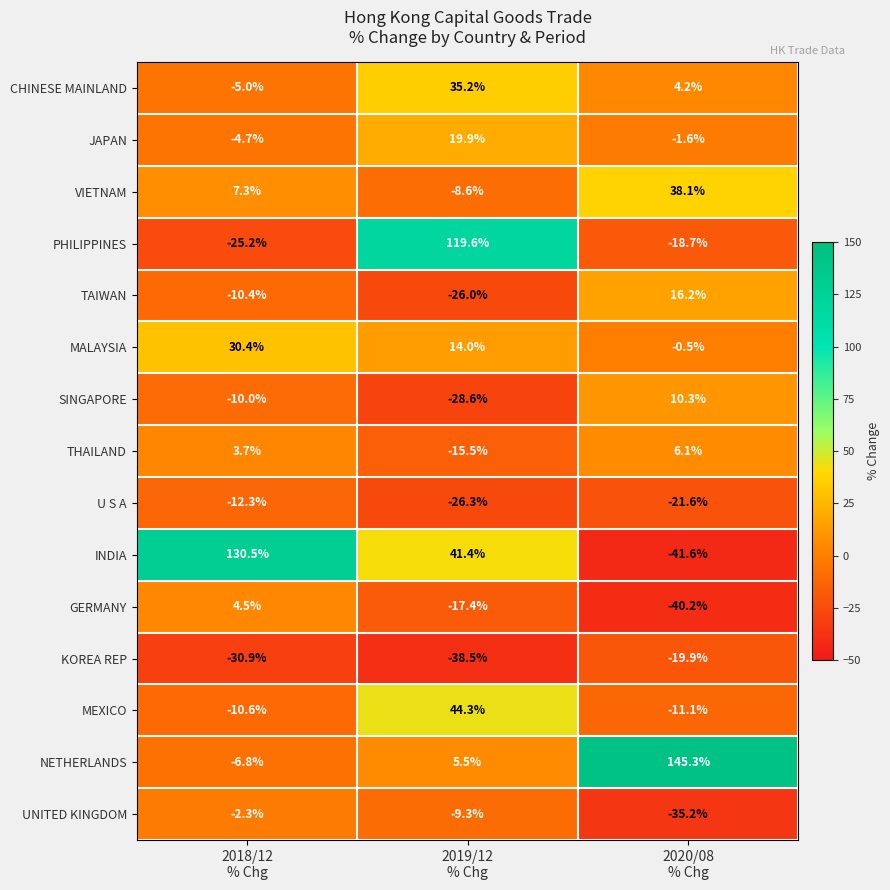

What is the minimum value shown in the chart?

-41.6